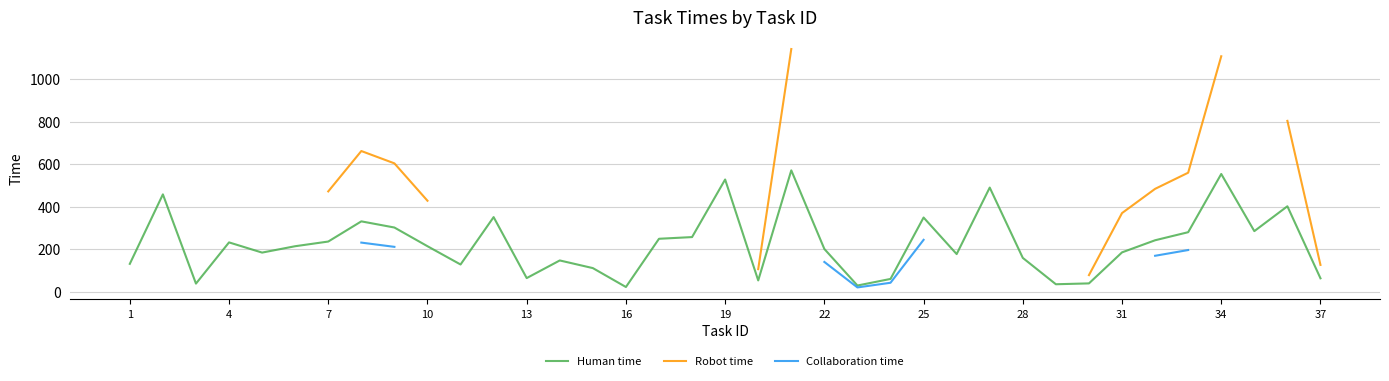

The value of Human time at 19 is 528. True or false?

True